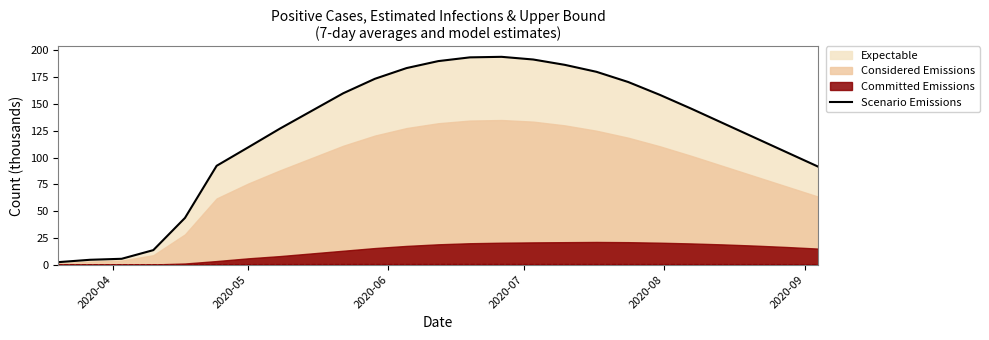

Count the number of values greater than 143.

13